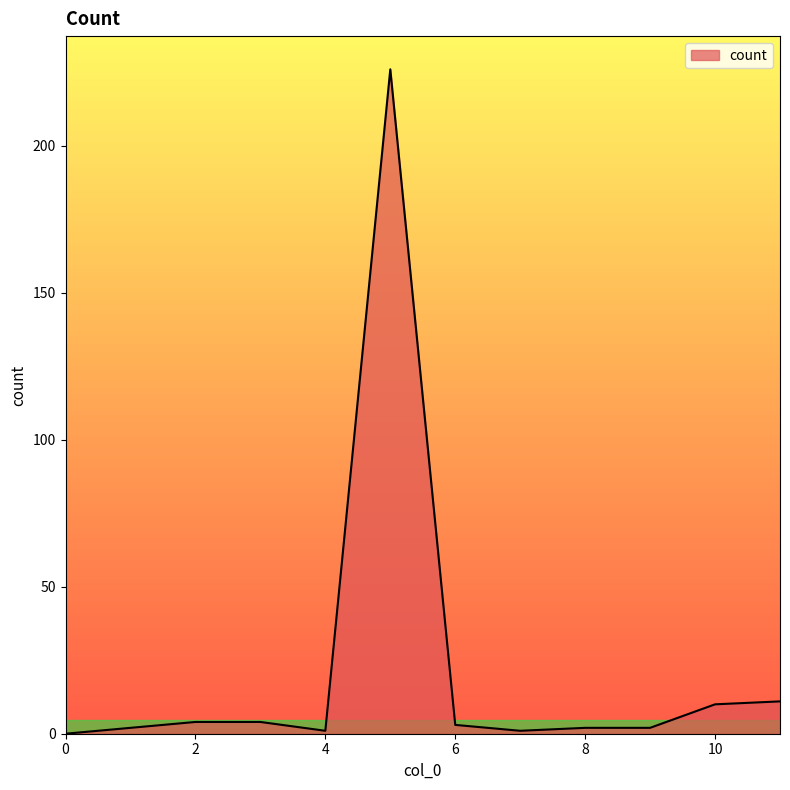

What is the difference between the maximum and minimum values?

226